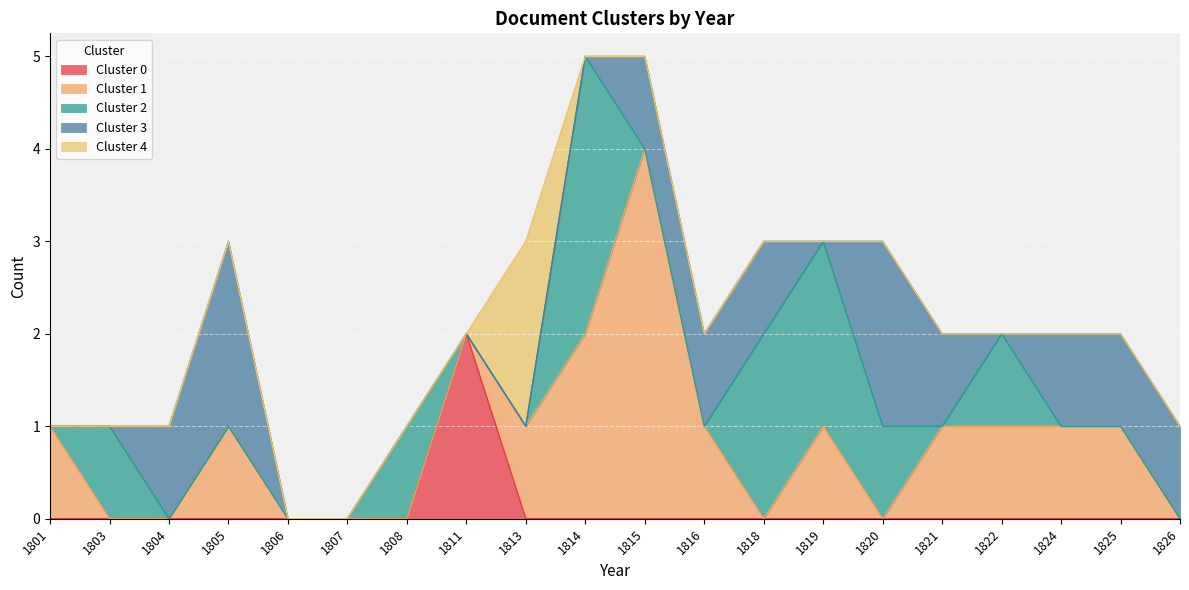

Where do Cluster 4 and Cluster 1 first cross each other?

1813 and 1814